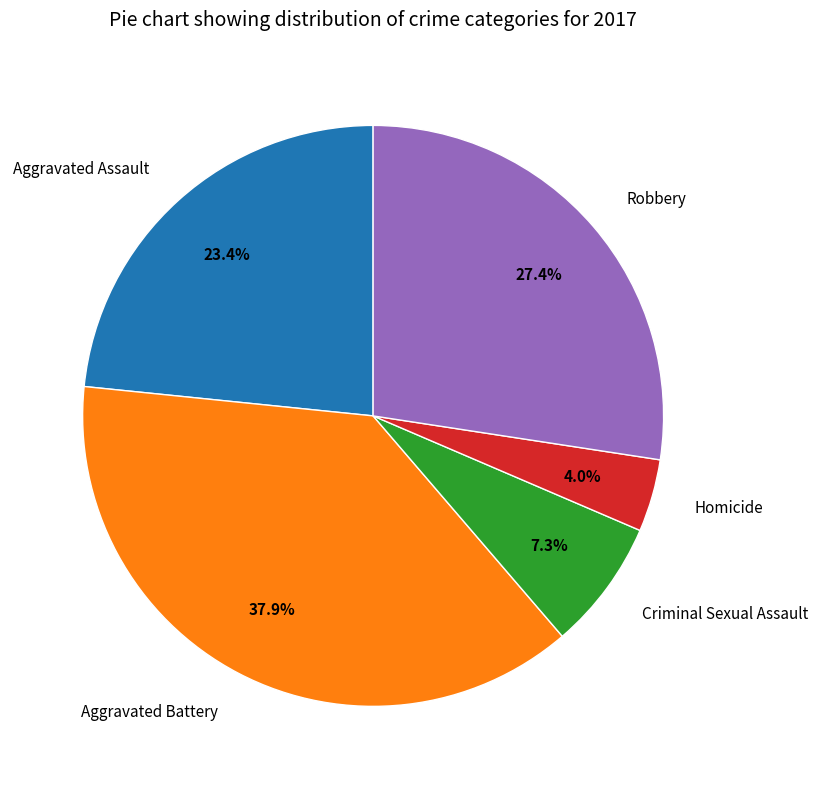

Which category has the biggest portion of the pie?

Aggravated Battery